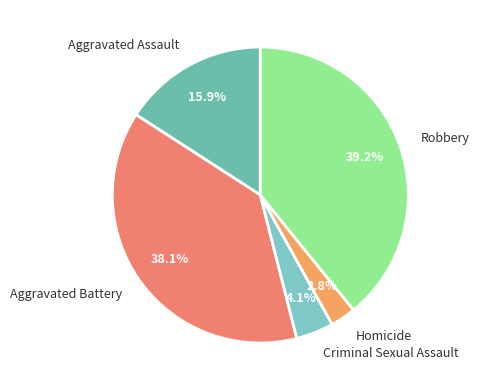

Which slice is the smallest?

Homicide